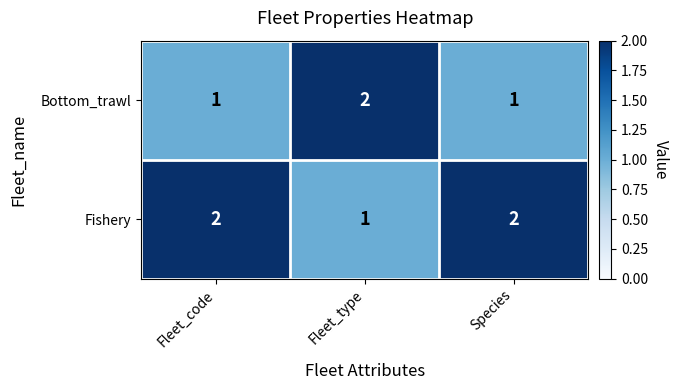

At which label does Fishery reach its minimum?

Fleet_type